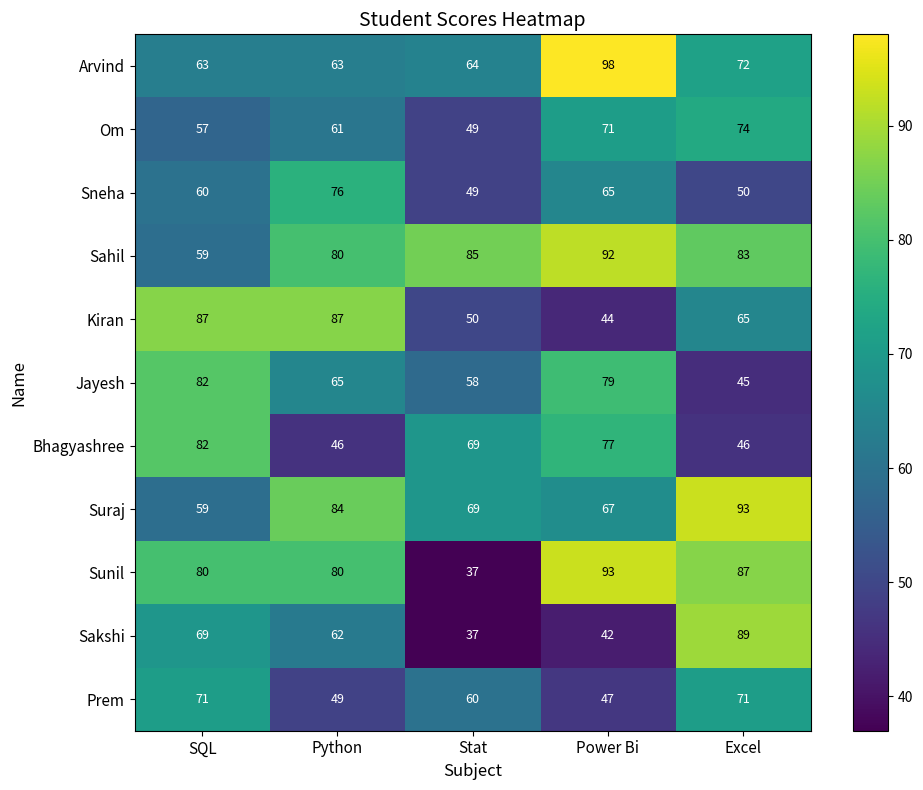

List the labels in order of Sahil value, largest first.

Power Bi, Stat, Excel, Python, SQL